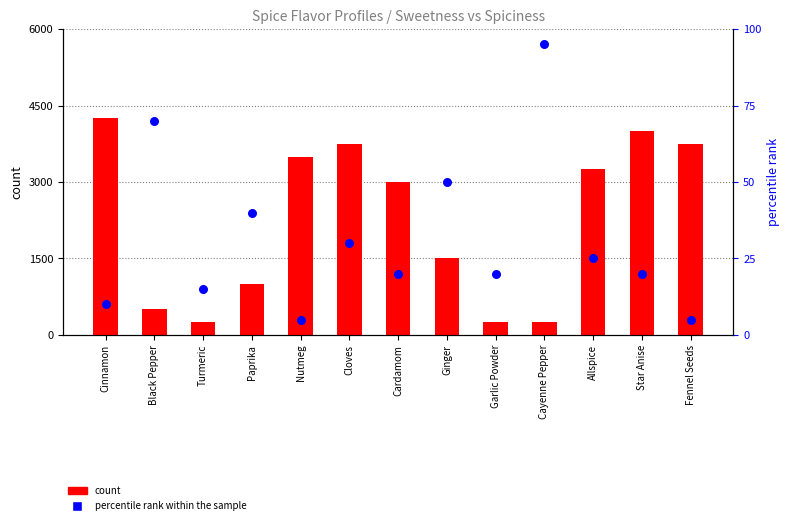

Which series contains the lowest Y value?

percentile rank within the sample